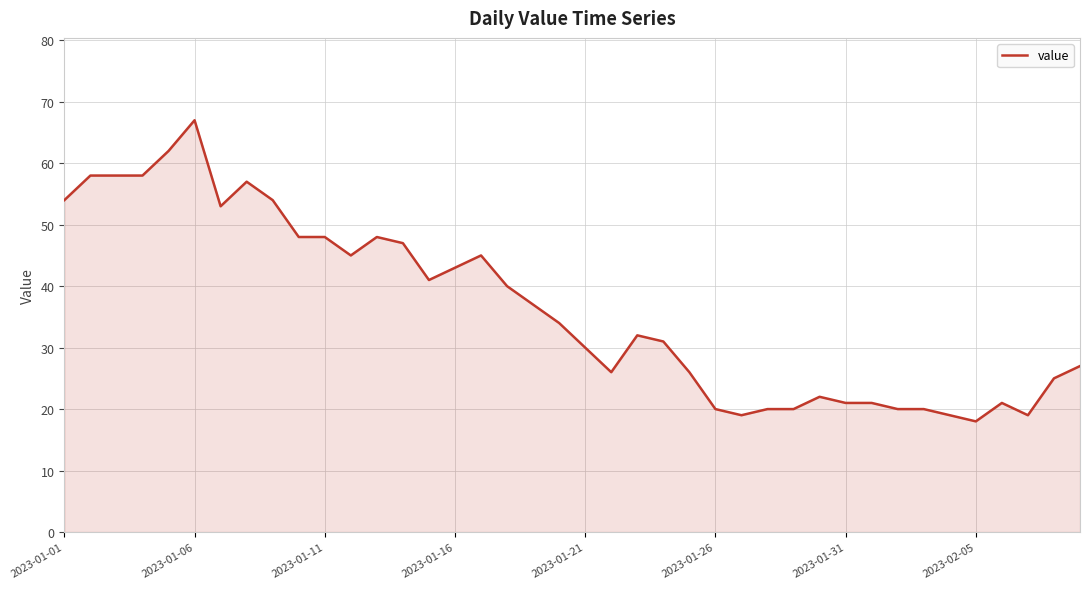

What is the difference between the maximum and minimum values?

49